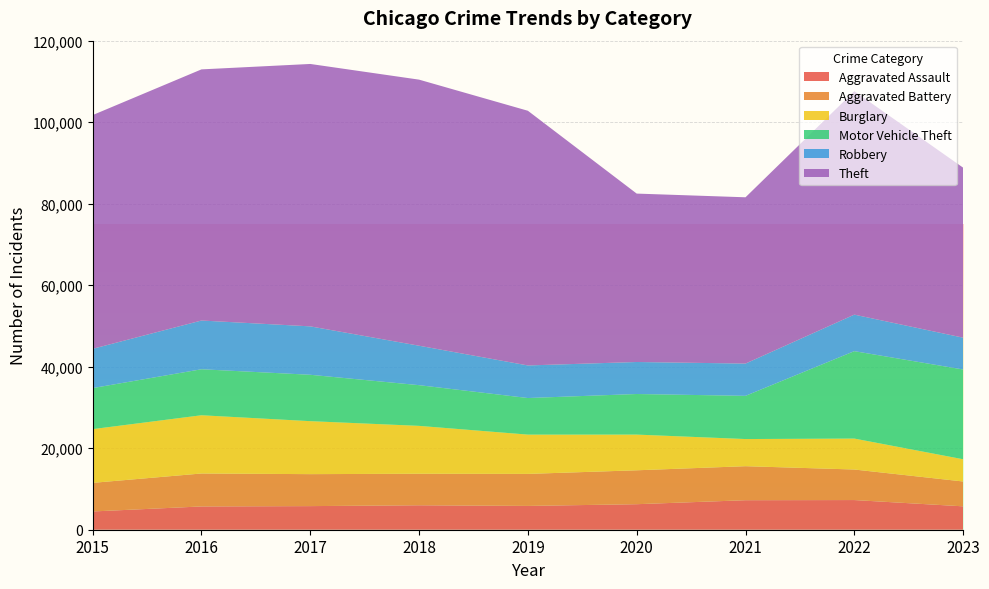

Reading left to right, transcribe all the data shown in this chart.

Aggravated Assault: 4480	5712	5793	6001	5841	6263	7242	7280	5739
Aggravated Battery: 7018	8086	7845	7735	7857	8320	8347	7494	6098
Burglary: 13184	14289	13001	11747	9638	8758	6659	7593	5454
Motor Vehicle Theft: 10068	11286	11380	9985	8977	9959	10602	21448	22024
Robbery: 9638	11960	11880	9681	7995	7855	7918	8964	7809
Theft: 57350	61621	64386	65287	62492	41322	40801	54833	41714